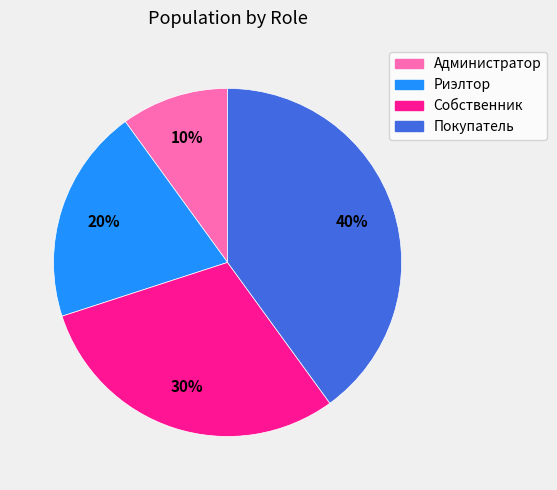

To the nearest percent, what is the combined percentage of Администратор and Риэлтор?

30%